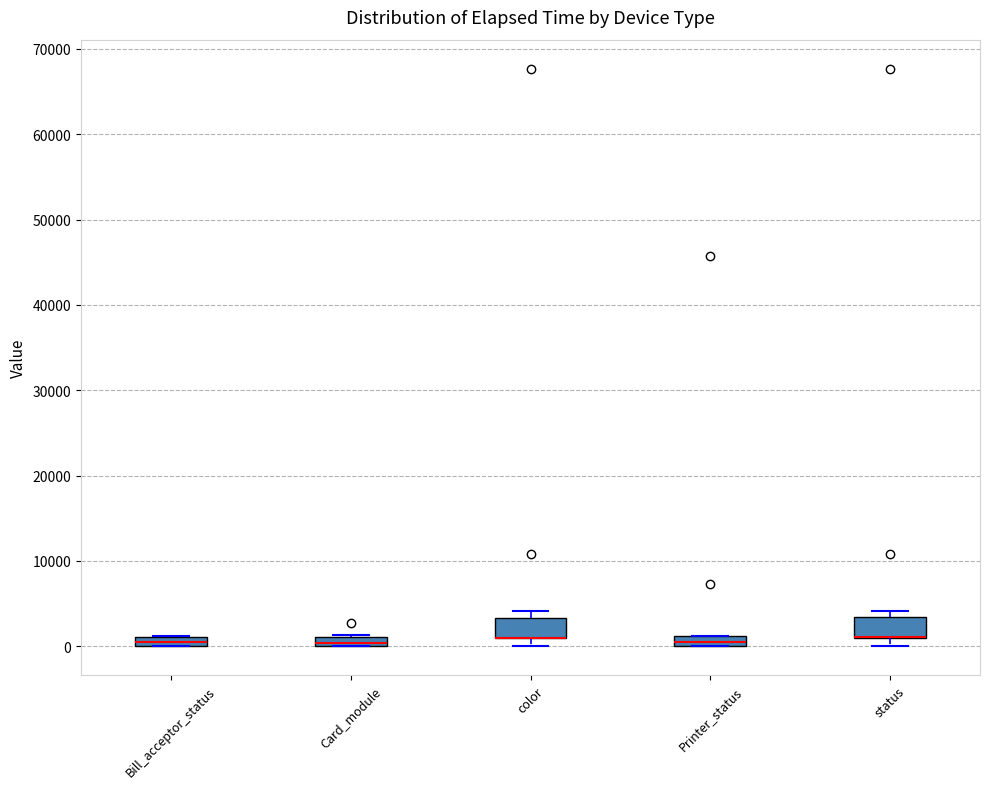

Where is the lower edge of the box for Card_module on the y-axis? The values are not printed on the chart, so give them approximately, as read against the axis.

0